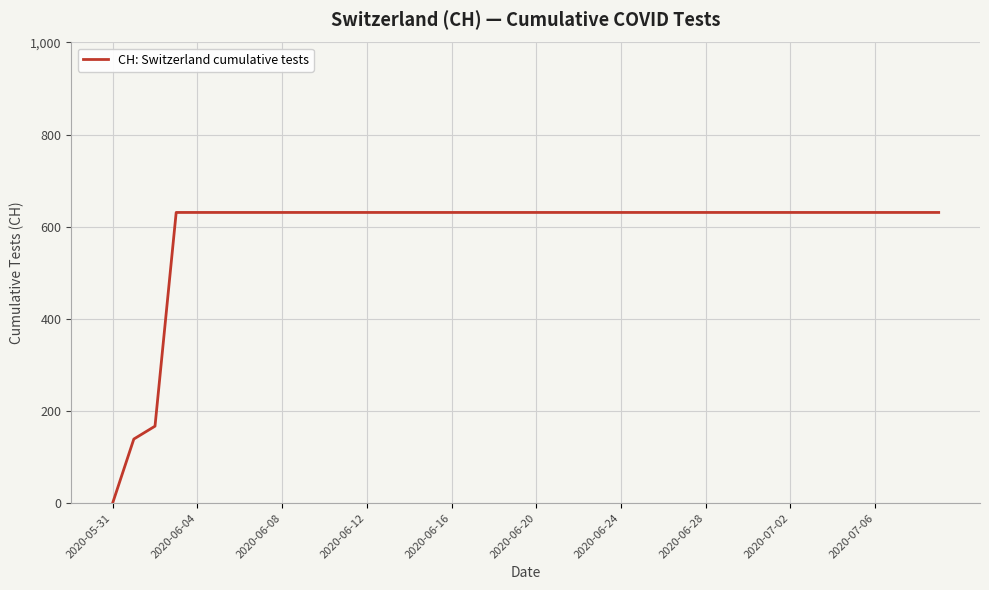

What is the greatest value displayed?

631